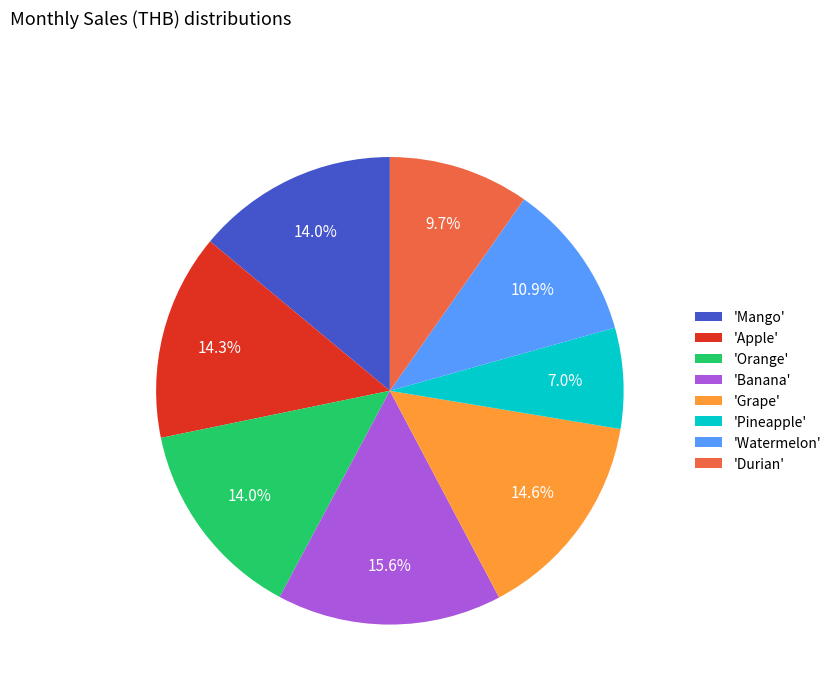

Which has a higher value, 'Banana' or 'Orange'?

'Banana'